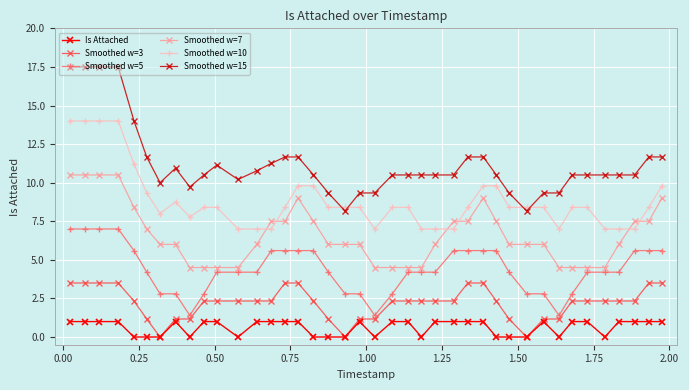

Rank the series by their maximum value, from lowest to highest.

Is Attached, Smoothed w=3, Smoothed w=5, Smoothed w=7, Smoothed w=10, Smoothed w=15